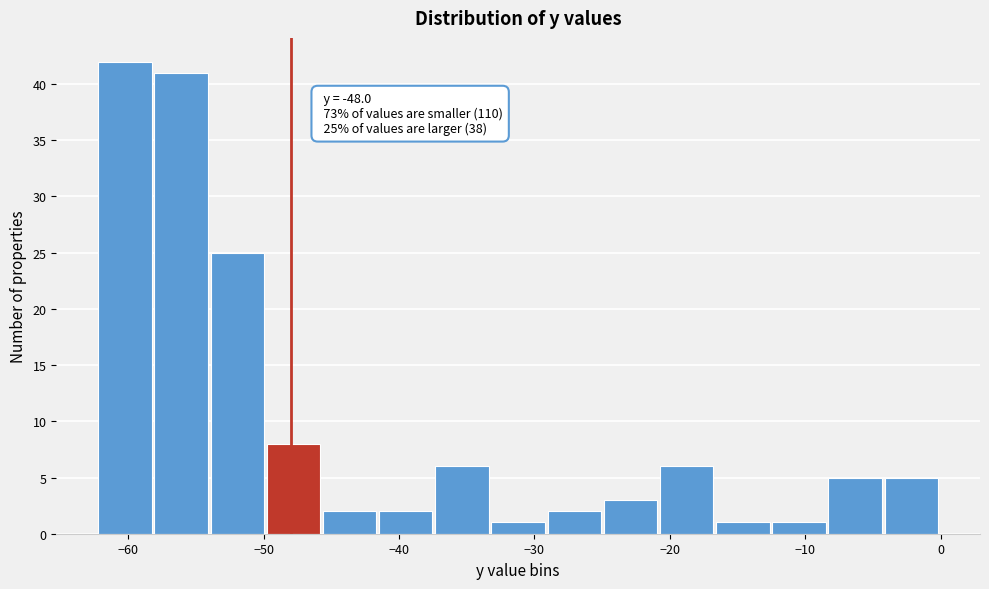

Over which range of the x-axis is the bar tallest?

-62 to -58